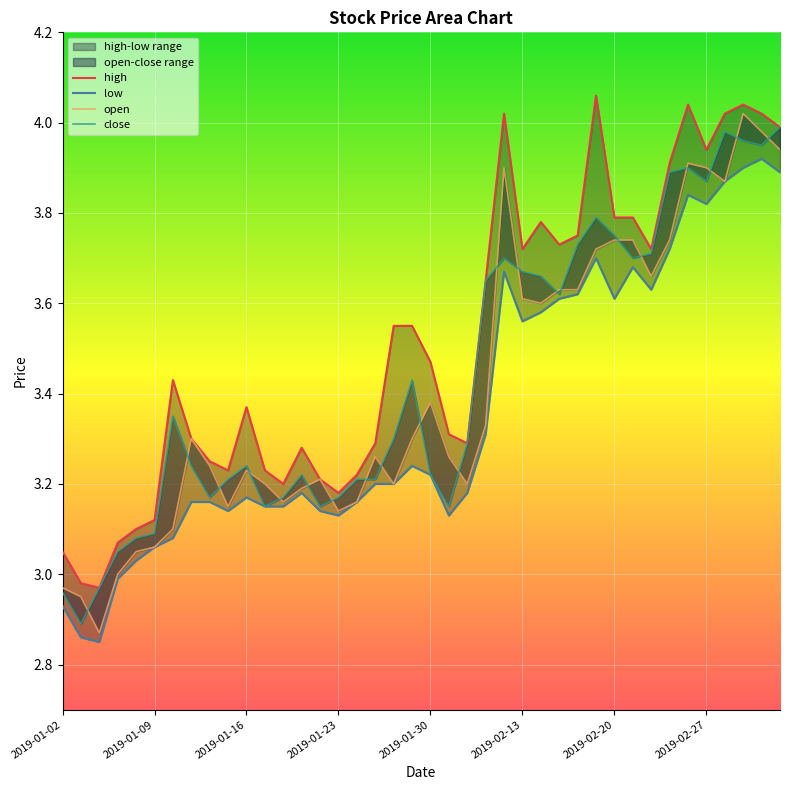

Reading left to right, transcribe all the data shown in this chart.

high: 3.0	3.0	3.0	3.1	3.1	3.1	3.4	3.3	3.2	3.2	3.4	3.2	3.2	3.3	3.2	3.2	3.2	3.3	3.5	3.5	3.5	3.3	3.3	3.6	4.0	3.7	3.8	3.7	3.8	4.1	3.8	3.8	3.7	3.9	4.0	3.9	4.0	4.0	4.0	4.0
low: 2.9	2.9	2.9	3.0	3.0	3.1	3.1	3.2	3.2	3.1	3.2	3.1	3.1	3.2	3.1	3.1	3.2	3.2	3.2	3.2	3.2	3.1	3.2	3.3	3.7	3.6	3.6	3.6	3.6	3.7	3.6	3.7	3.6	3.7	3.8	3.8	3.9	3.9	3.9	3.9
open: 3.0	3.0	2.9	3.0	3.0	3.1	3.1	3.3	3.2	3.1	3.2	3.2	3.2	3.2	3.2	3.1	3.2	3.3	3.2	3.3	3.4	3.3	3.2	3.3	3.9	3.6	3.6	3.6	3.6	3.7	3.7	3.7	3.7	3.7	3.9	3.9	3.9	4.0	4.0	3.9
close: 3.0	2.9	3.0	3.0	3.1	3.1	3.4	3.2	3.2	3.2	3.2	3.1	3.2	3.2	3.1	3.2	3.2	3.2	3.3	3.4	3.2	3.1	3.3	3.6	3.7	3.7	3.7	3.6	3.7	3.8	3.8	3.7	3.7	3.9	3.9	3.9	4.0	4.0	4.0	4.0